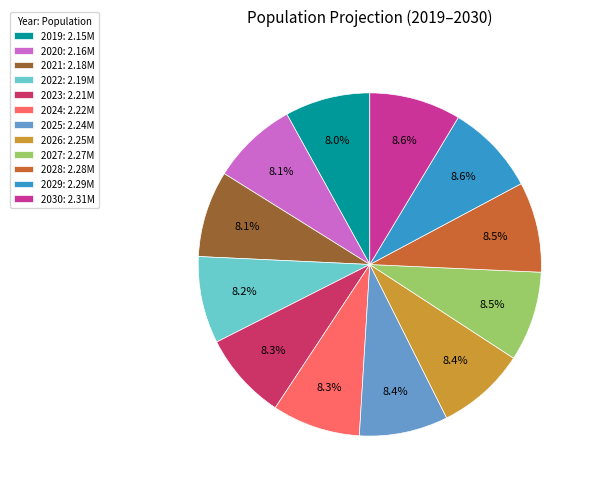

Does 2030: 2.31M represent more than half of the total?

No